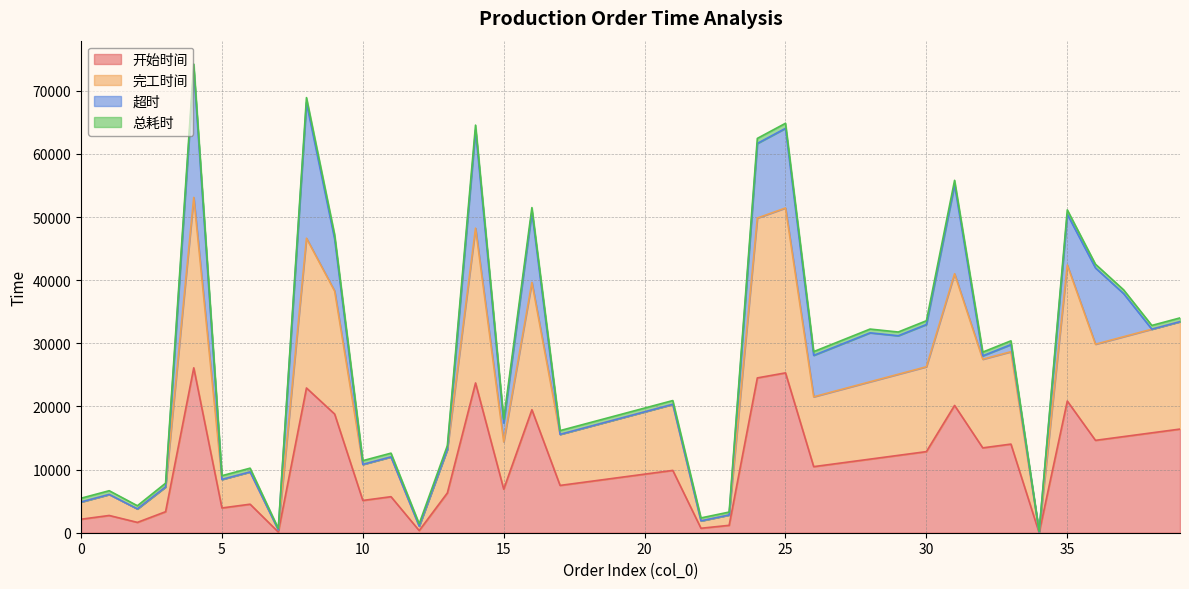

At which category does 完工时间 reach its first local valley?

2